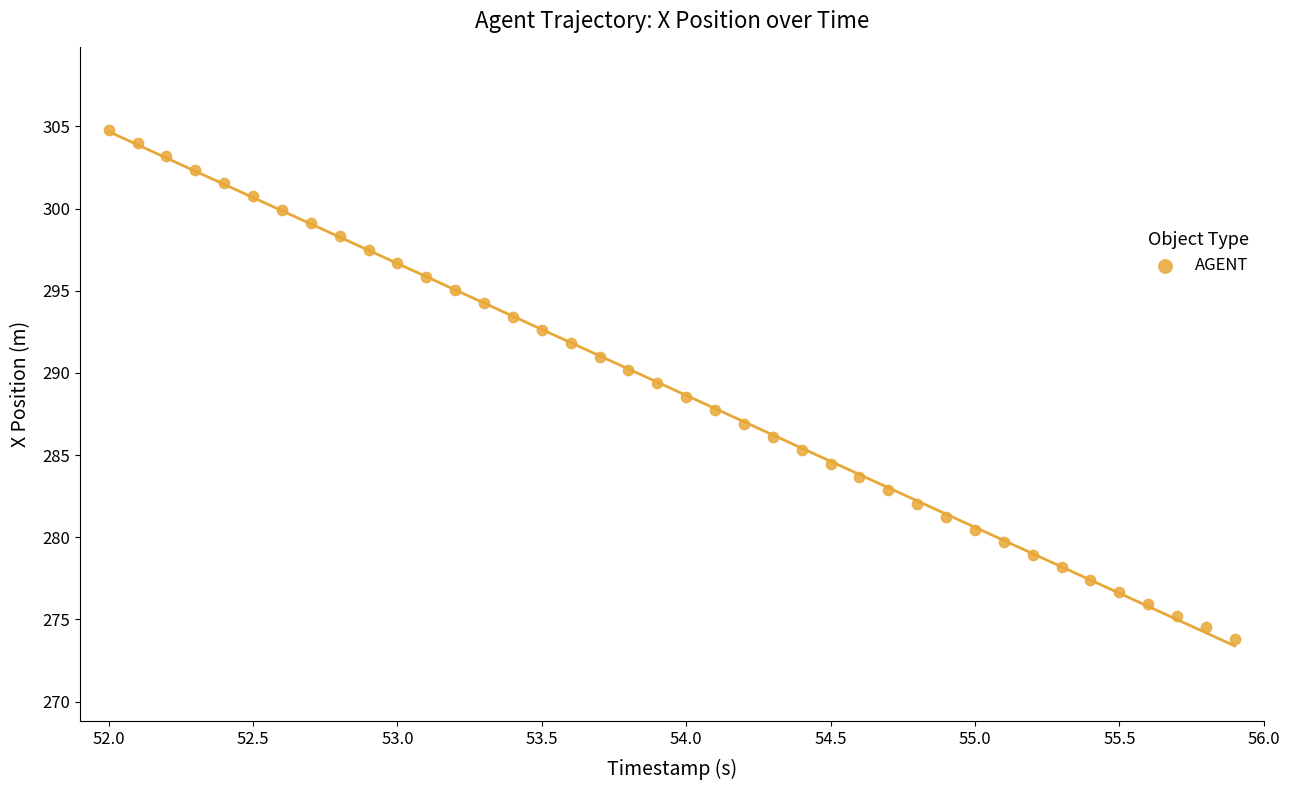

What is the range of X values (max minus min)?

3.9